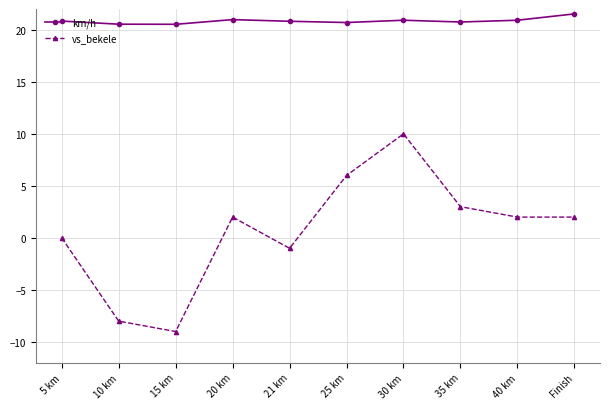

How many series are shown in this chart?

2